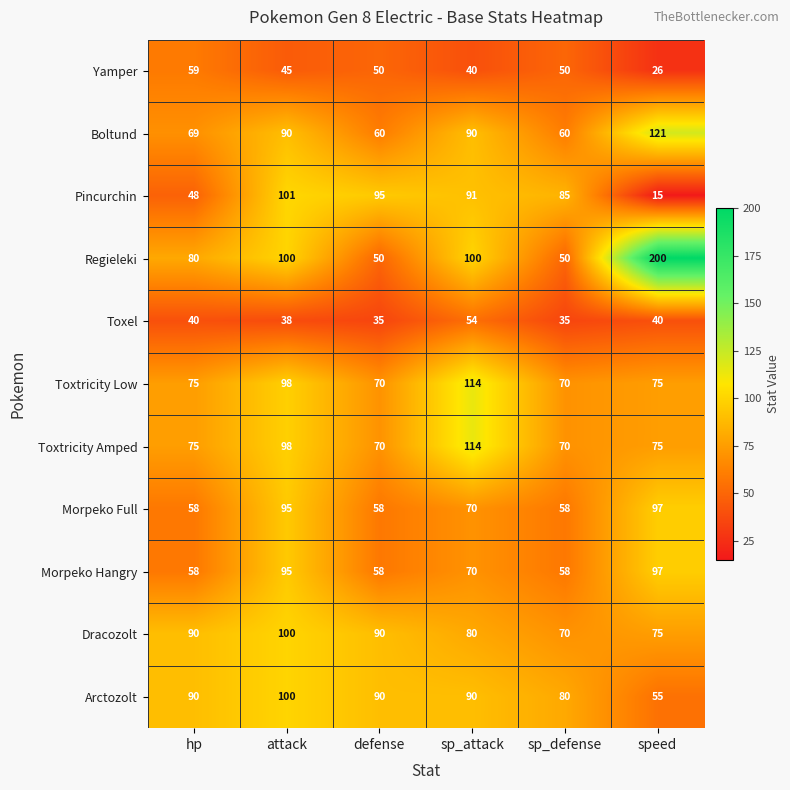

What is the sum of the Toxtricity Amped values at defense and attack?

168